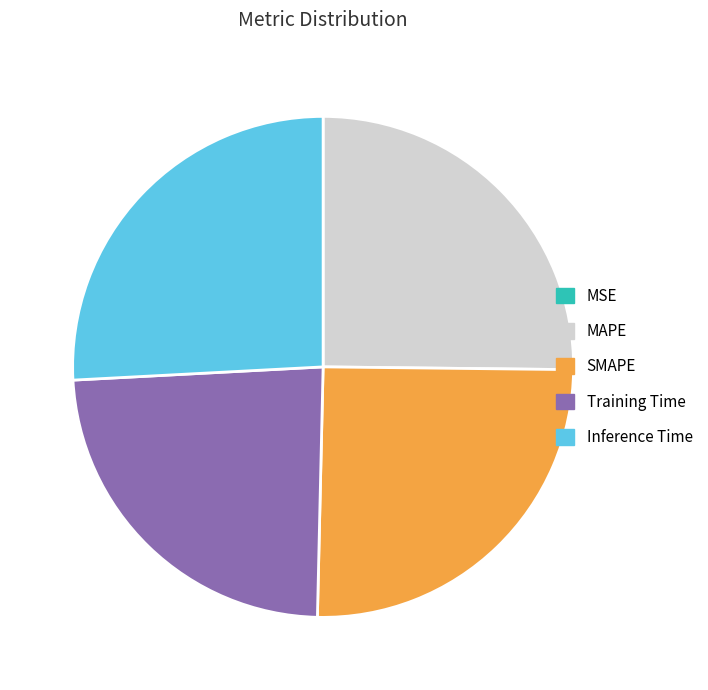

What is the largest slice in the pie chart?

Inference Time